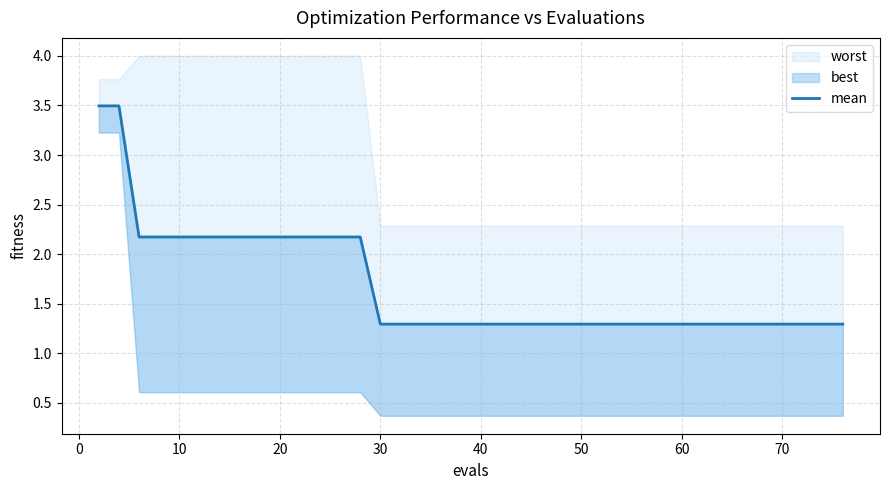

What is the average value?

1.7